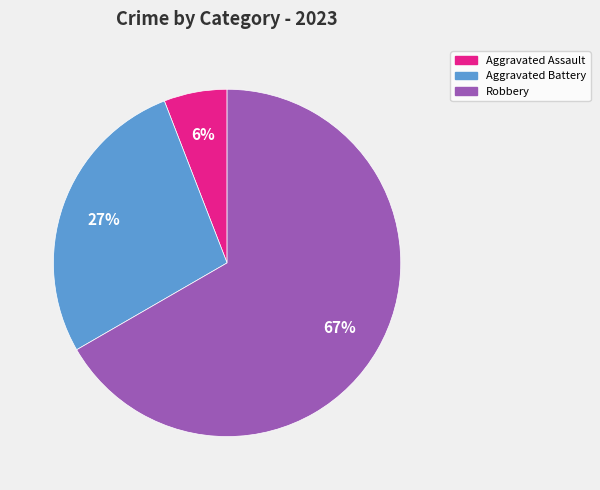

To the nearest percent, what is the difference between the largest and smallest slice percentages?

61%